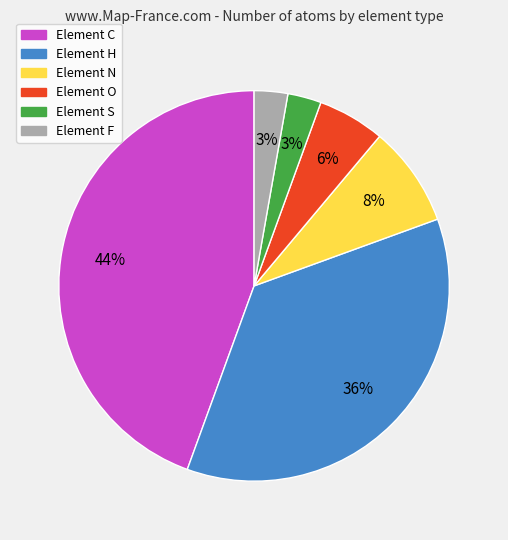

How many segments does this pie chart have?

6